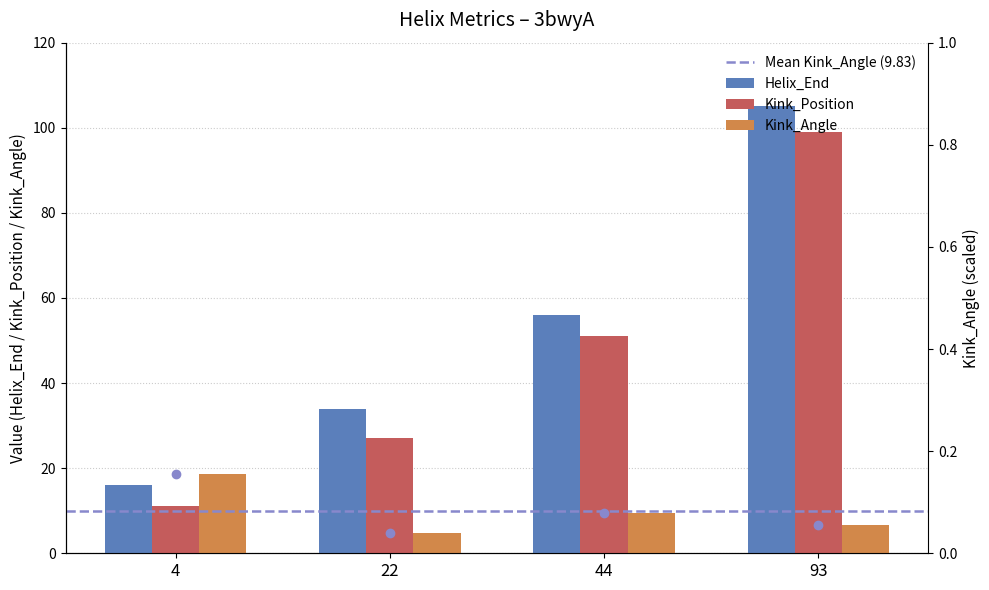

The value of Kink_Angle at 93 is 11.0. True or false?

False